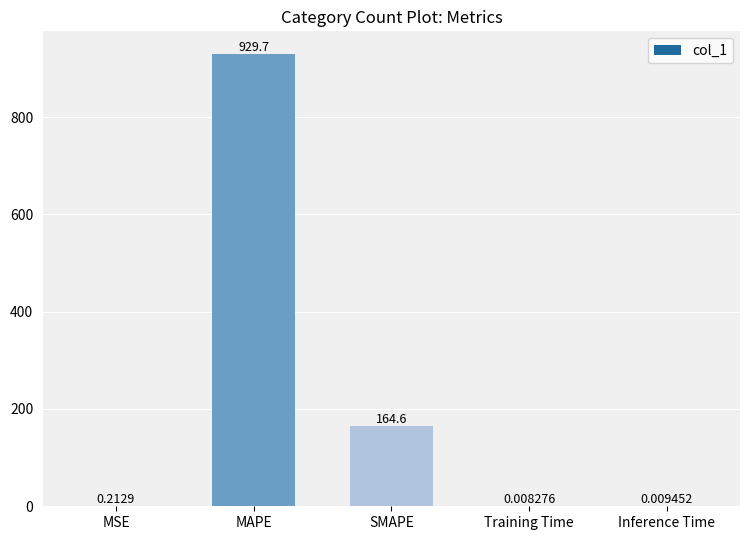

What is the change in value from MAPE to Training Time?

-929.7